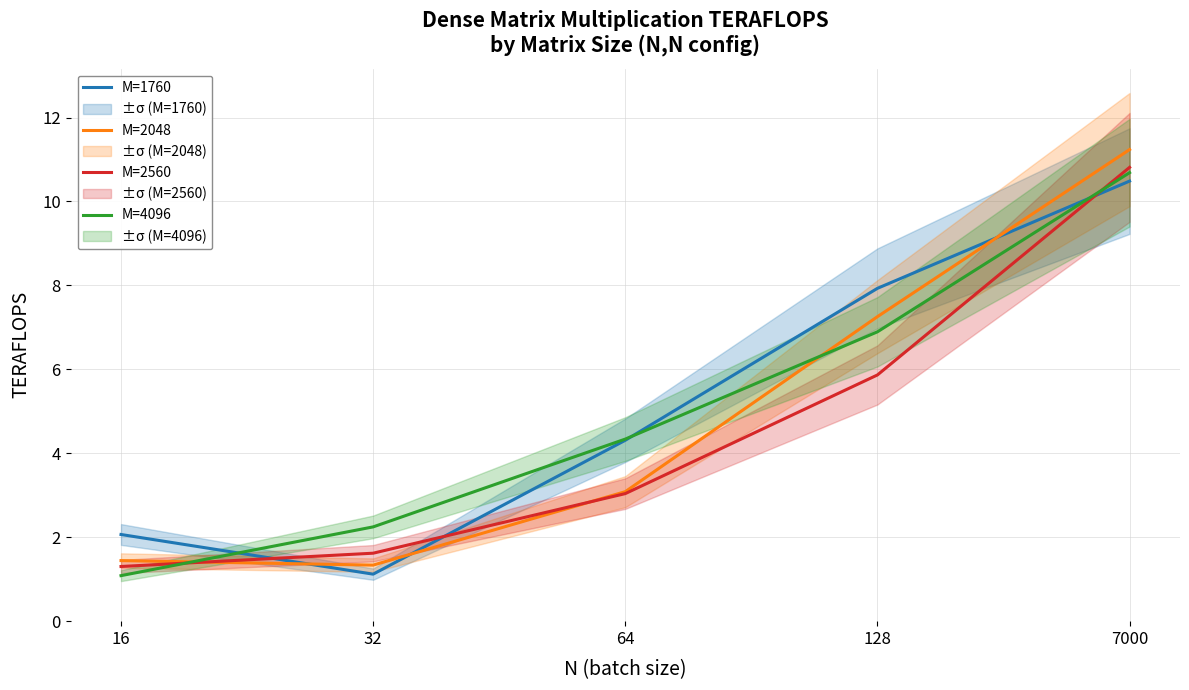

Rank the series by their average value, from lowest to highest.

M=2560, M=2048, M=4096, M=1760